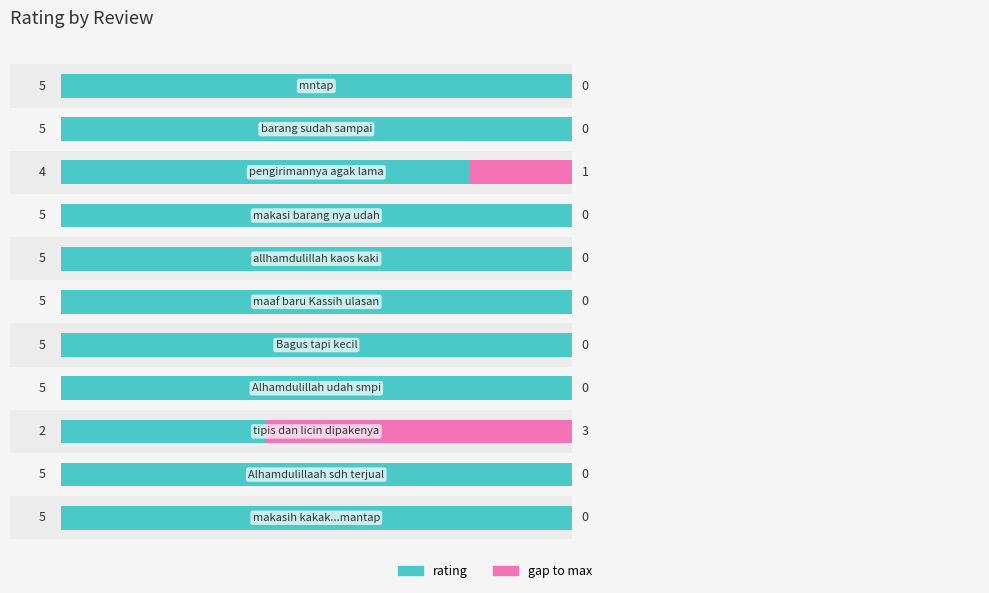

Does the chart contain any negative values?

No